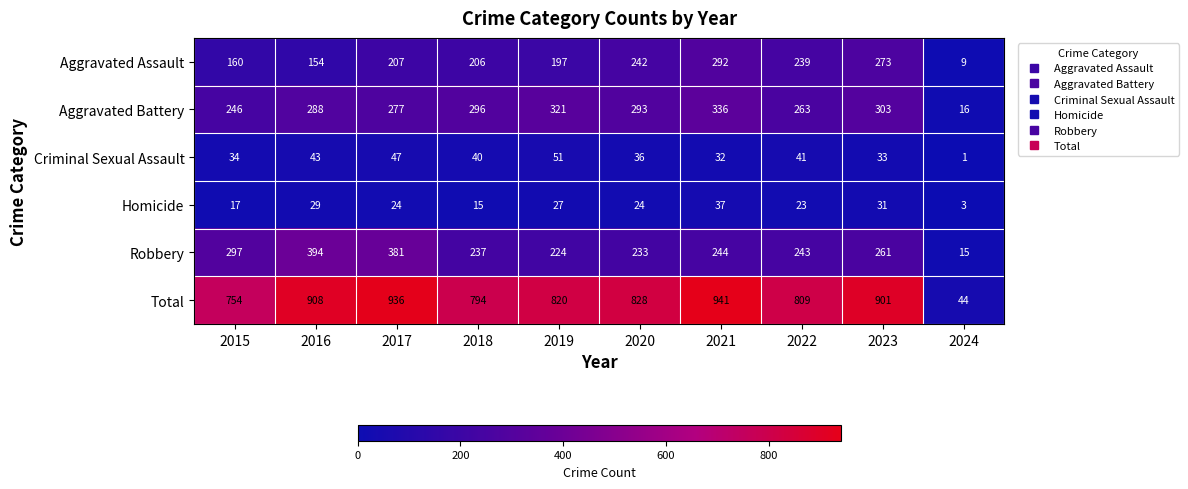

The Robbery series shows 394 at 2016. True or false?

True